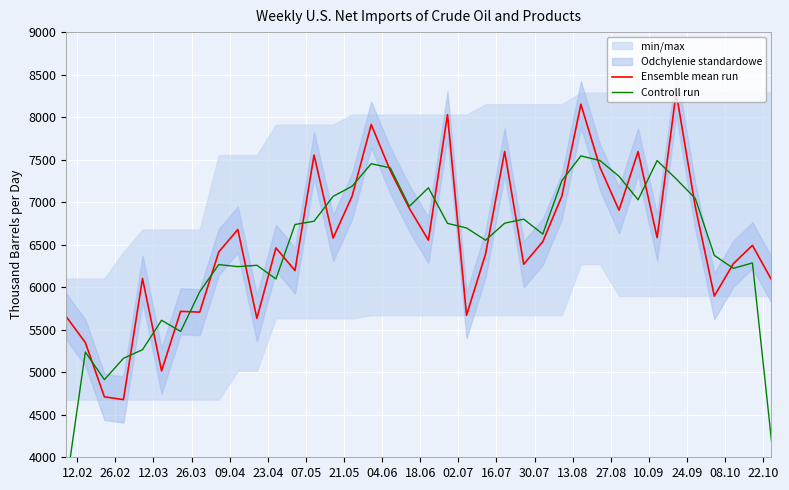

How many times do Ensemble mean run and Controll run cross each other?

24